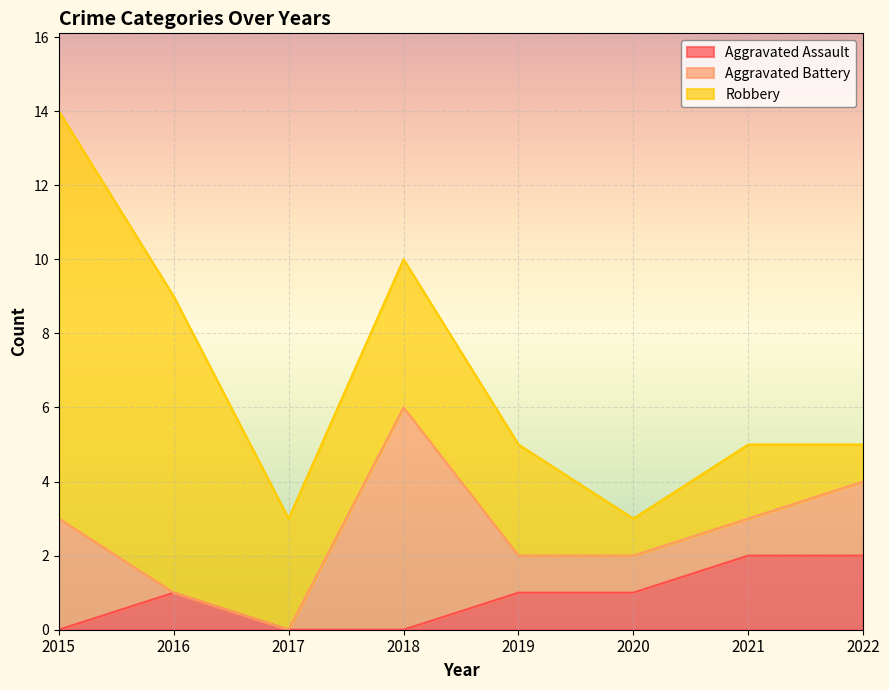

What is the difference between the Aggravated Assault values at 2015 and 2016?

1